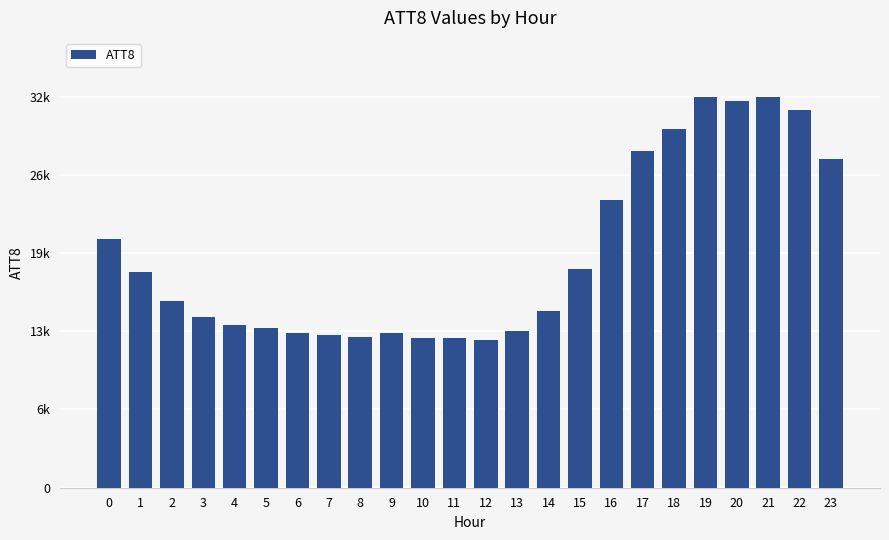

What is the smallest value displayed?

12300